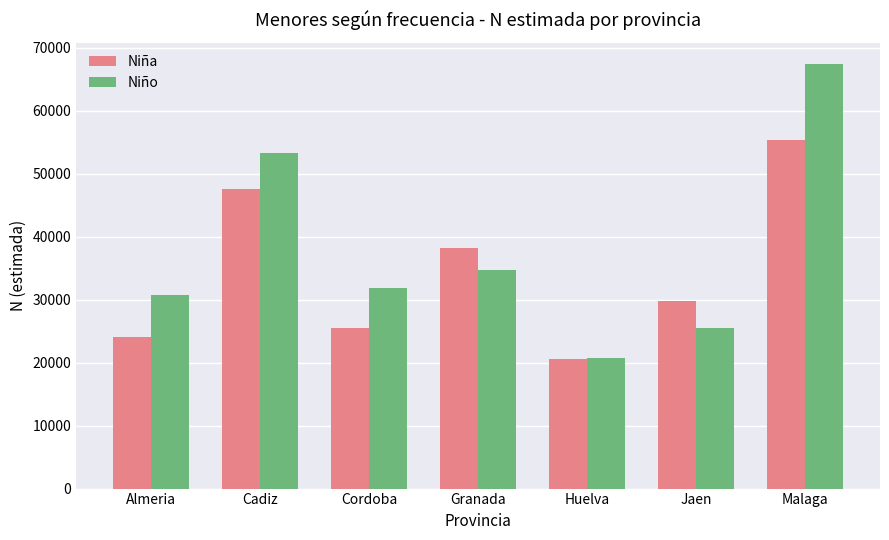

What is the total value across all series at Cadiz?

100847